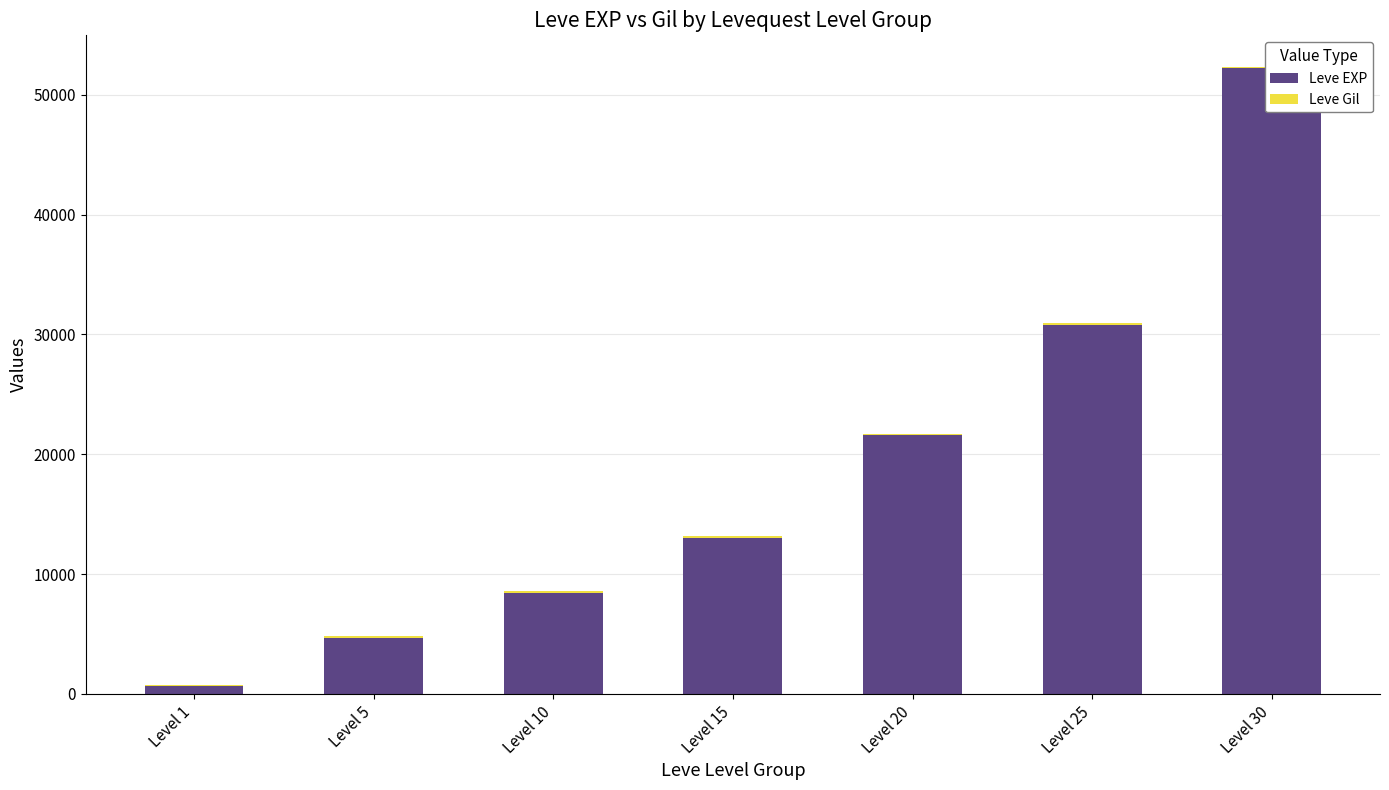

Which series changed the most between Level 10 and Level 20?

Leve EXP